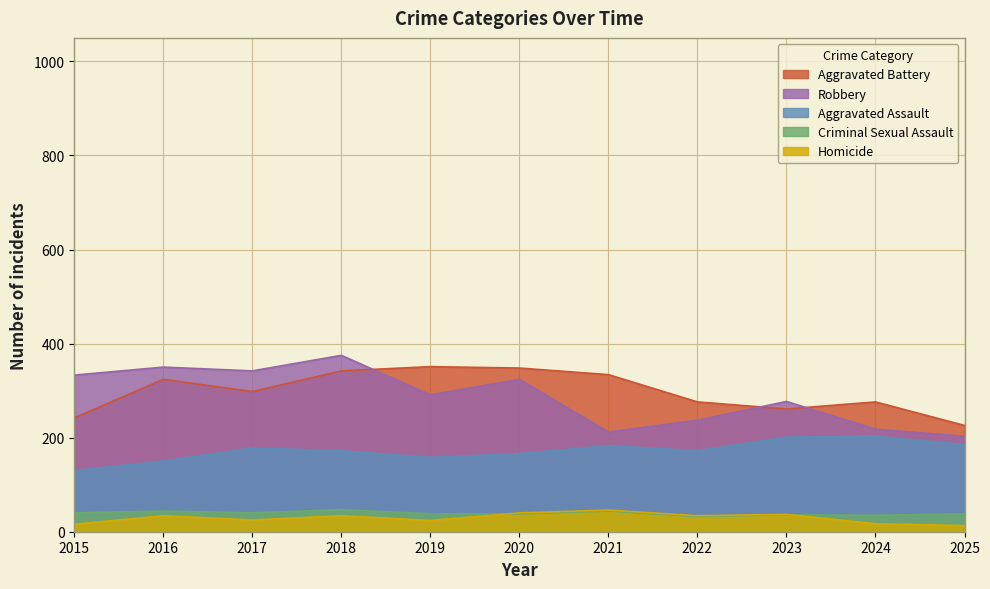

Reading right to left, list all the values displayed in this chart.

Aggravated Assault: 2025=185	2024=203	2023=201	2022=172	2021=183	2020=166	2019=158	2018=172	2017=178	2016=150	2015=130
Aggravated Battery: 2025=226	2024=276	2023=261	2022=276	2021=334	2020=348	2019=351	2018=342	2017=298	2016=324	2015=242
Criminal Sexual Assault: 2025=38	2024=35	2023=36	2022=32	2021=44	2020=38	2019=38	2018=47	2017=40	2016=44	2015=40
Homicide: 2025=13	2024=17	2023=37	2022=34	2021=46	2020=40	2019=24	2018=34	2017=25	2016=34	2015=16
Robbery: 2025=203	2024=218	2023=277	2022=237	2021=212	2020=324	2019=291	2018=375	2017=342	2016=350	2015=333